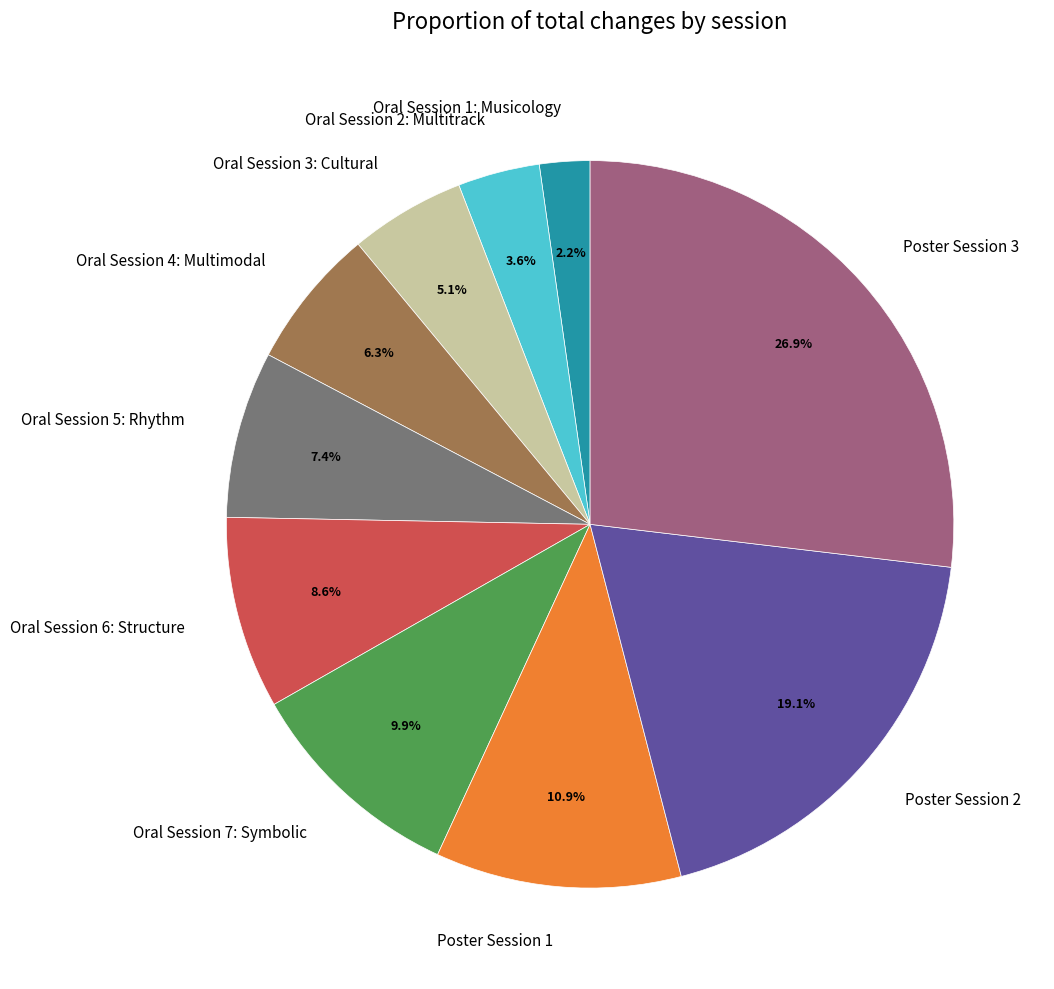

To the nearest percent, what is the average slice percentage?

10%